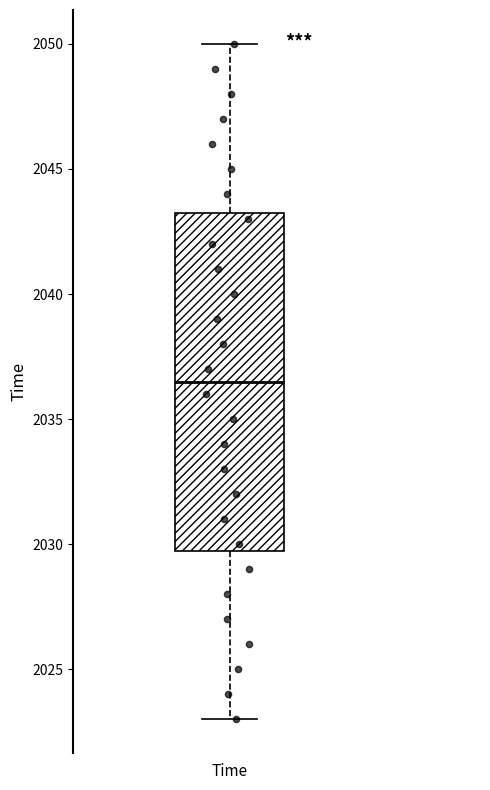

Read this box plot against the y-axis: the position of the median line, the range covered by the box, and the ends of both whiskers. The values are not printed on the chart, so give them approximately, as read against the axis.

median 2036.5, box 2030.0 to 2043.5, whiskers 2023.0 to 2050.0